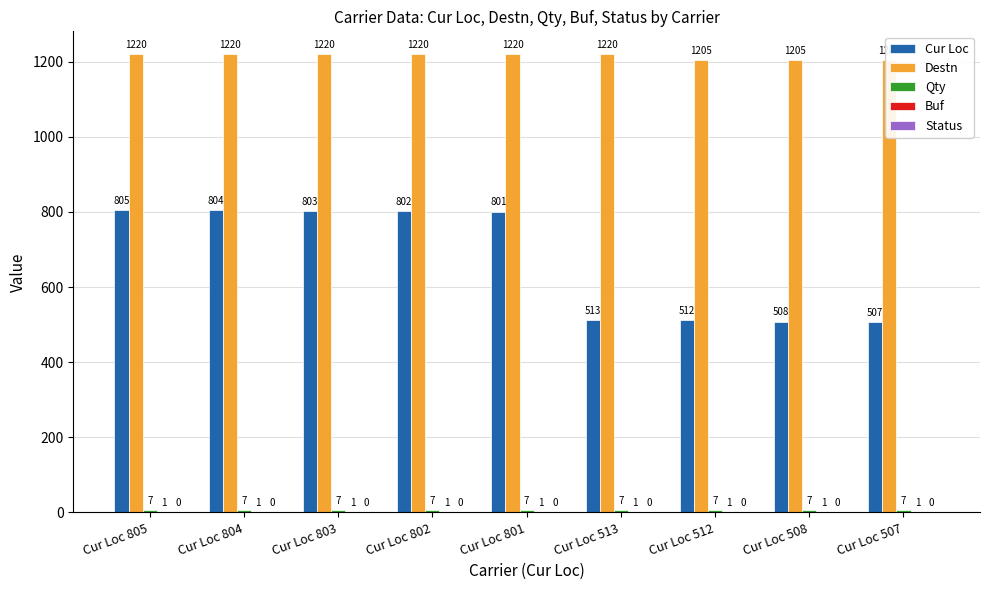

What is the average value of the Cur Loc series?

673